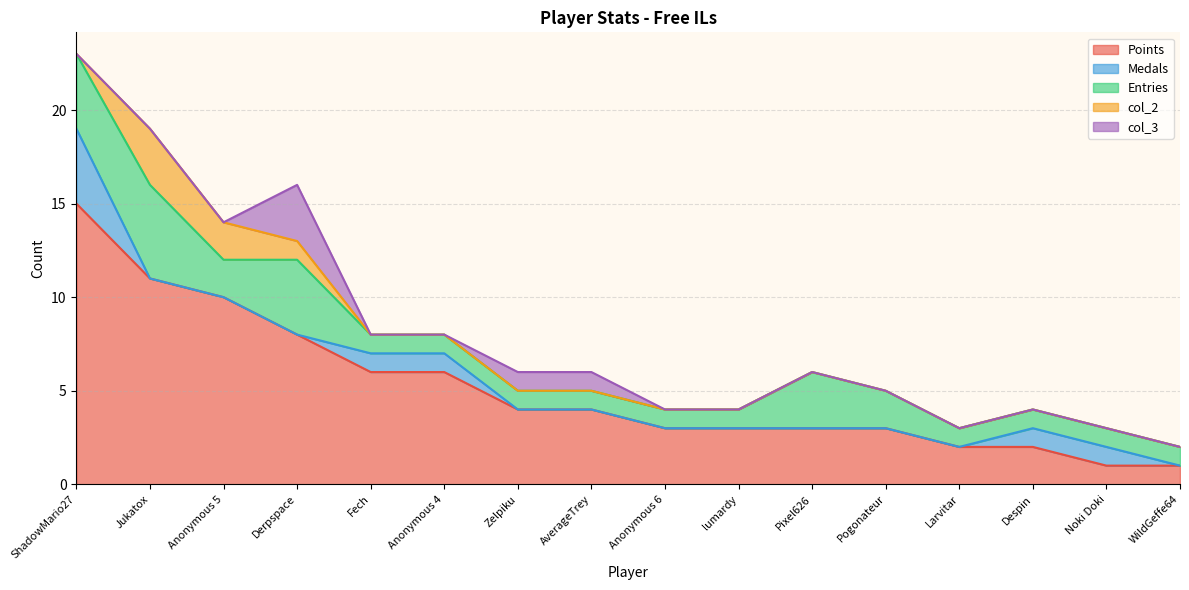

What is the value of the col_2 point at the 3rd from the left?

2